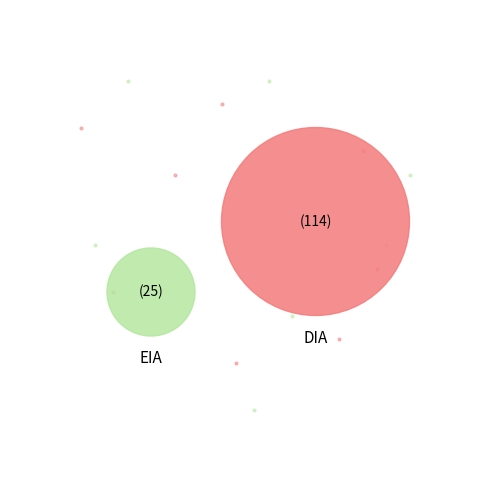

Approximately how many times larger is the value at DIA compared to EIA?

4.6